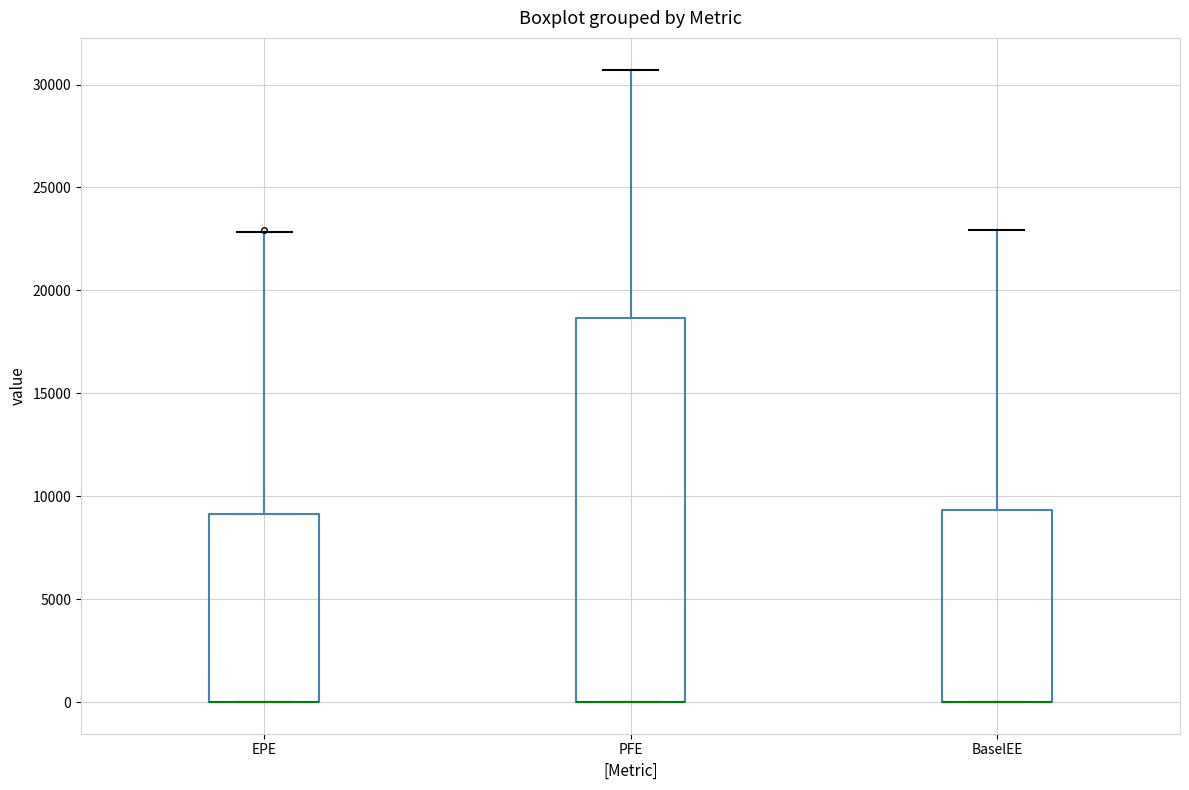

Reading left to right, read every box against the y-axis: the position of its median line, the range the box covers, and the ends of its whiskers. The values are not printed on the chart, so give them approximately, as read against the axis.

EPE: median 0 (drawn on the box's lower edge), box 0 to 9000, whiskers 0 to 23000
PFE: median 0 (drawn on the box's lower edge), box 0 to 18500, whiskers 0 to 30500
BaselEE: median 0 (drawn on the box's lower edge), box 0 to 9500, whiskers 0 to 23000